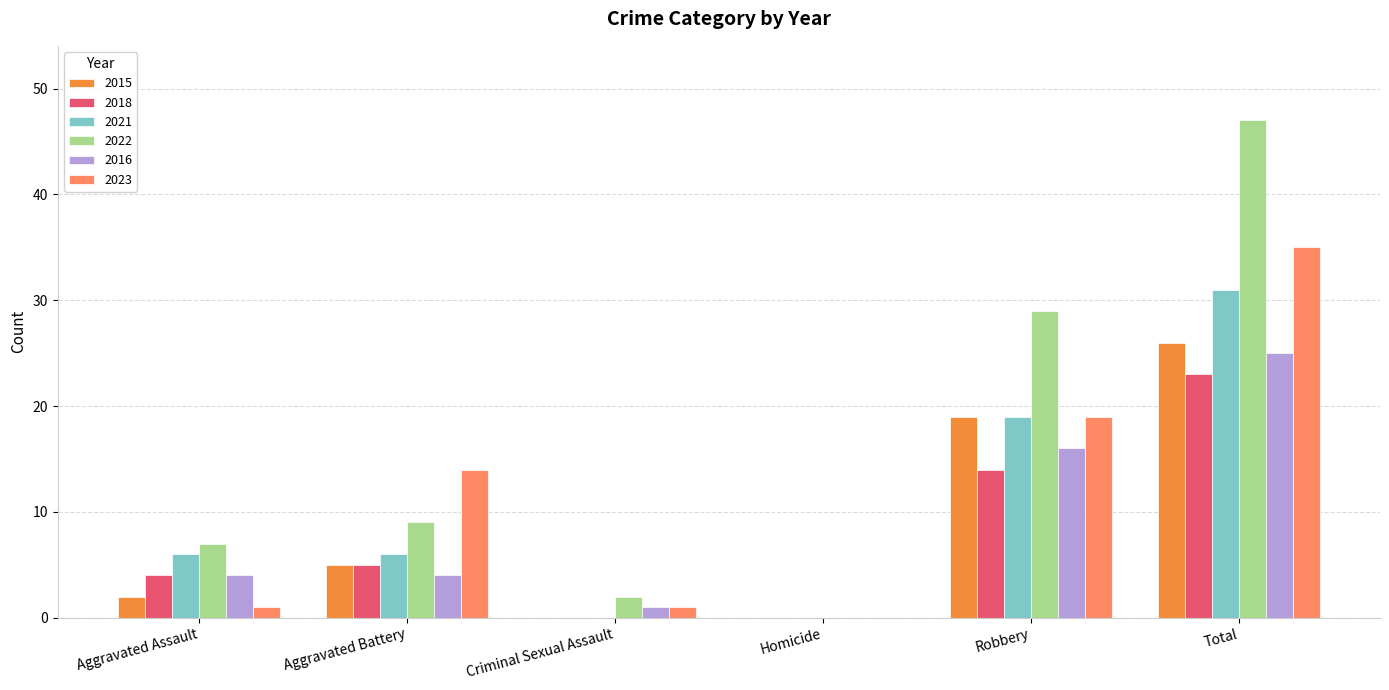

Are the bars horizontal?

No